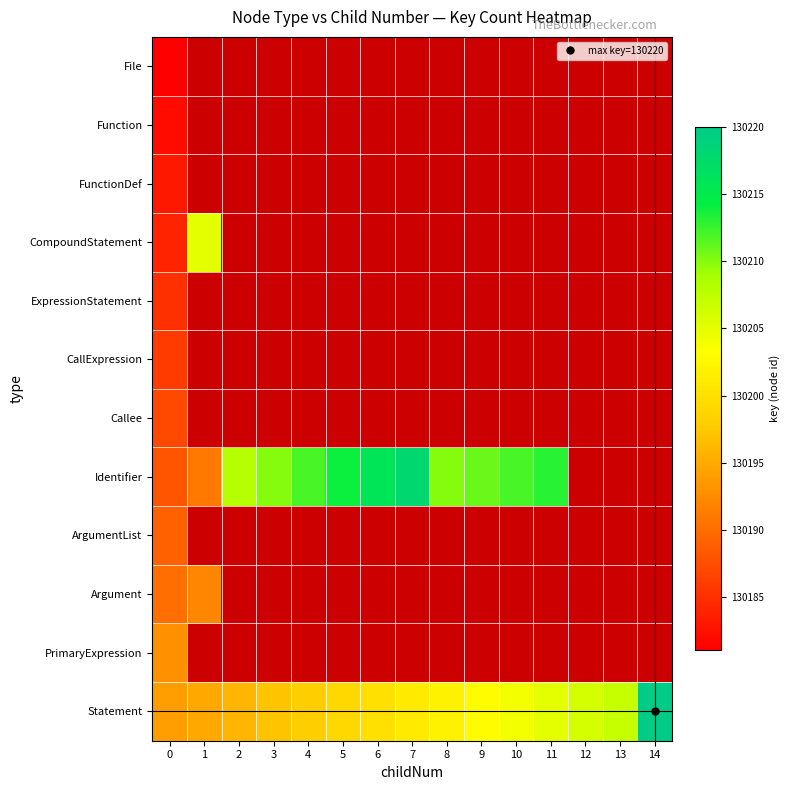

What is the maximum value for Callee?

130187.0